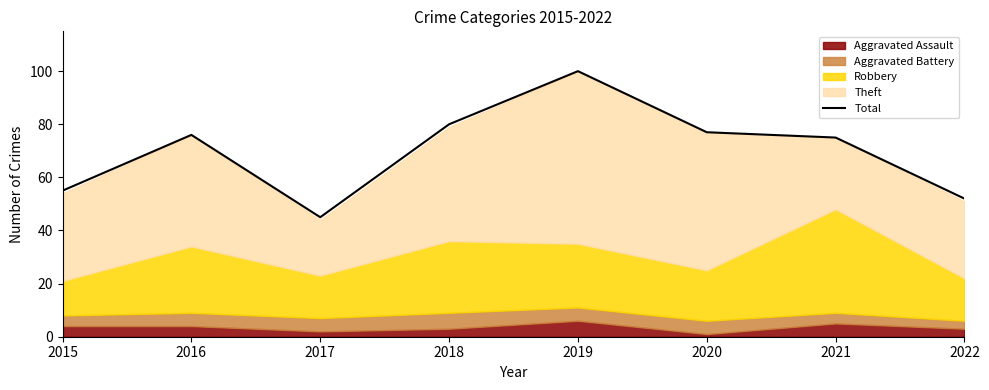

What is the value of the 3rd point from the left?

45